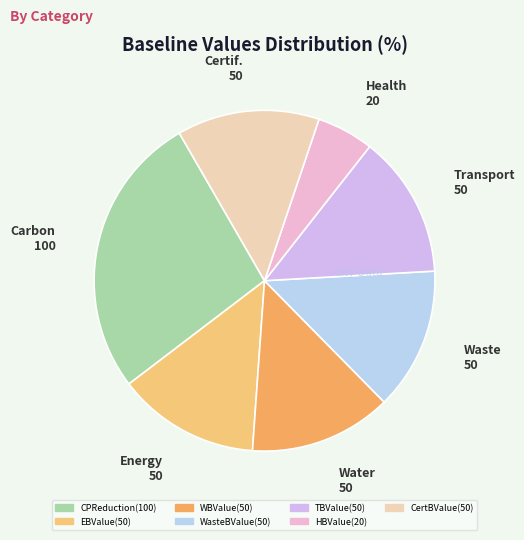

Is there a majority slice in this chart?

No